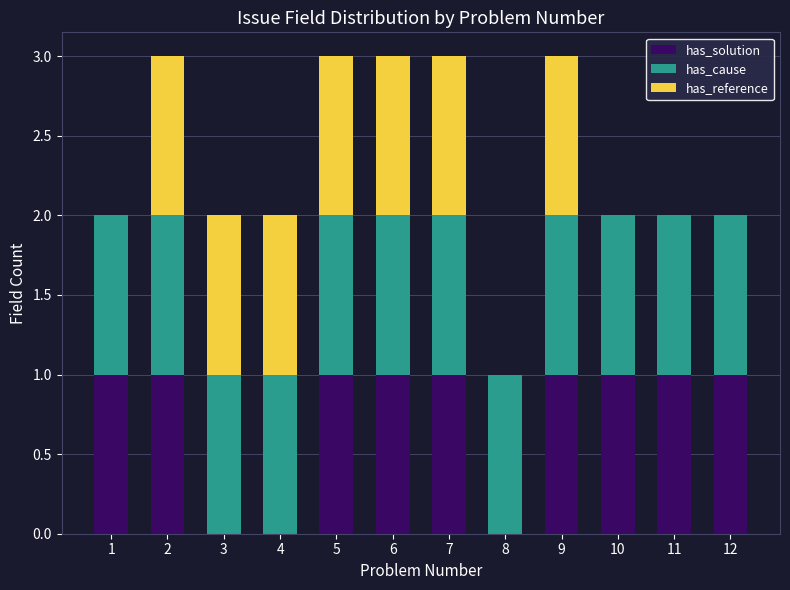

Are the bars grouped side by side (vs. stacked)?

No